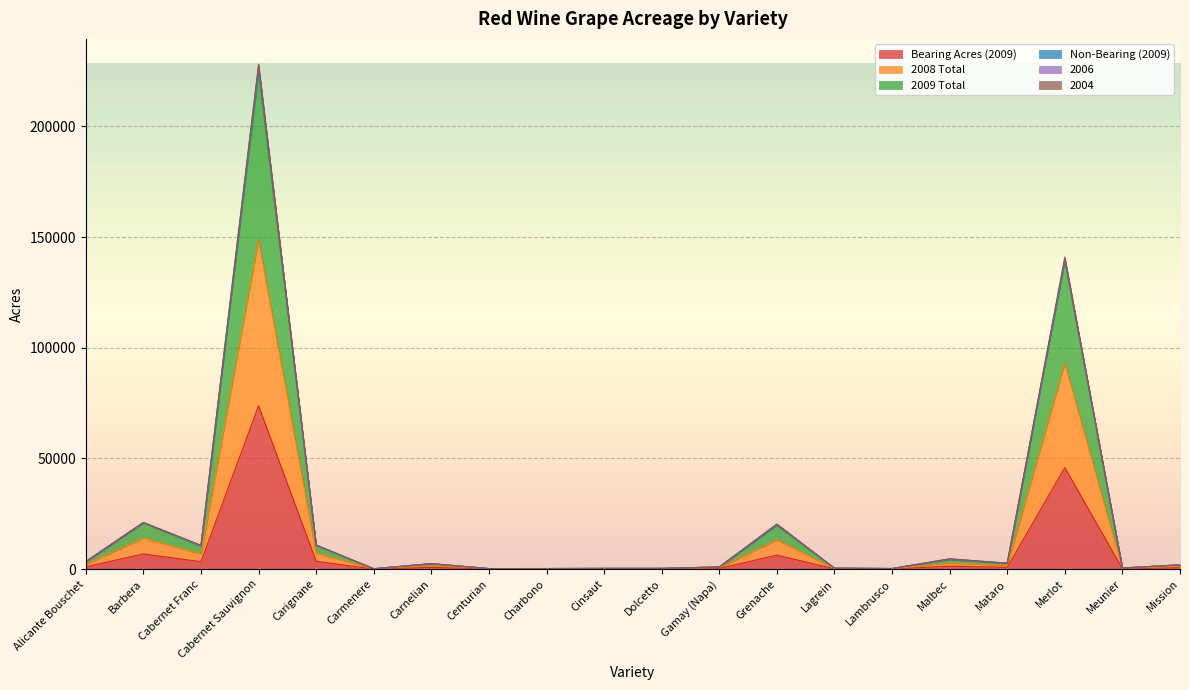

Which category has the highest value in the Bearing Acres (2009) series?

Cabernet Sauvignon